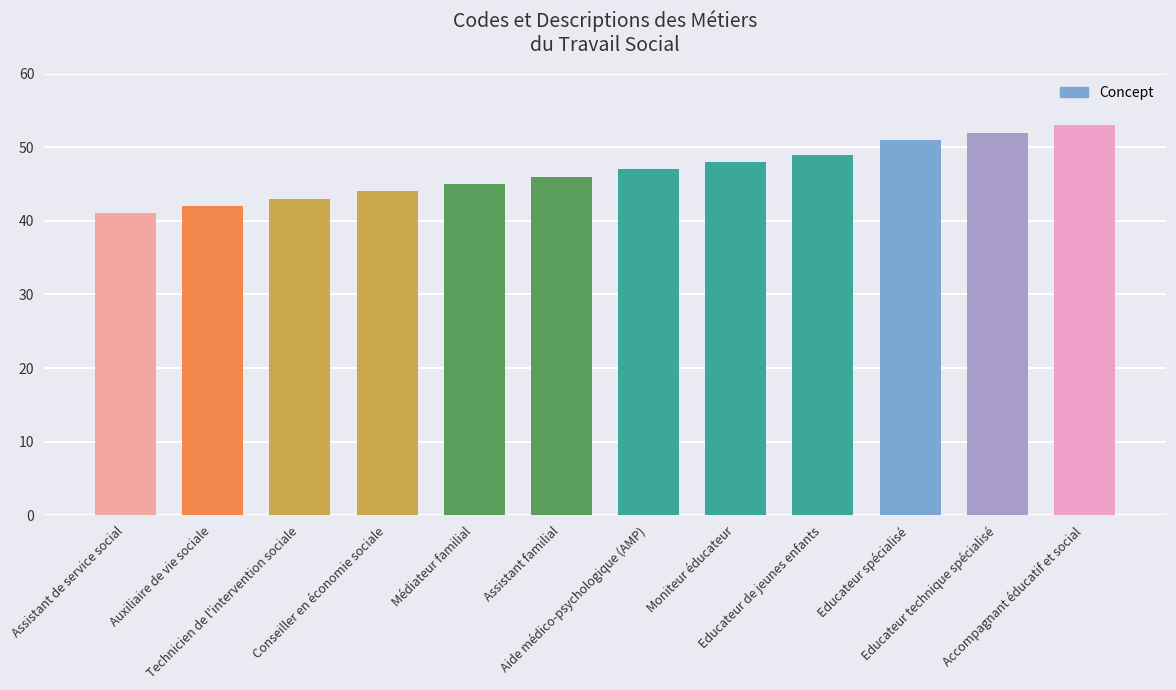

Rank the categories by value from lowest to highest.

Assistant de service social, Auxiliaire de vie sociale, Technicien de l'intervention sociale, Conseiller en économie sociale, Médiateur familial, Assistant familial, Aide médico-psychologique (AMP), Moniteur éducateur, Educateur de jeunes enfants, Educateur spécialisé, Educateur technique spécialisé, Accompagnant éducatif et social